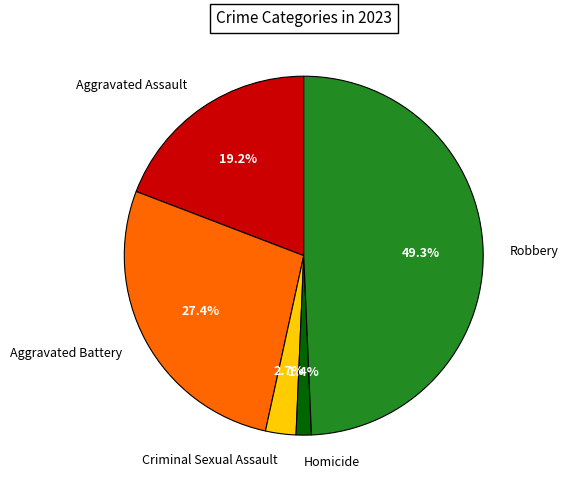

How many segments does this pie chart have?

5